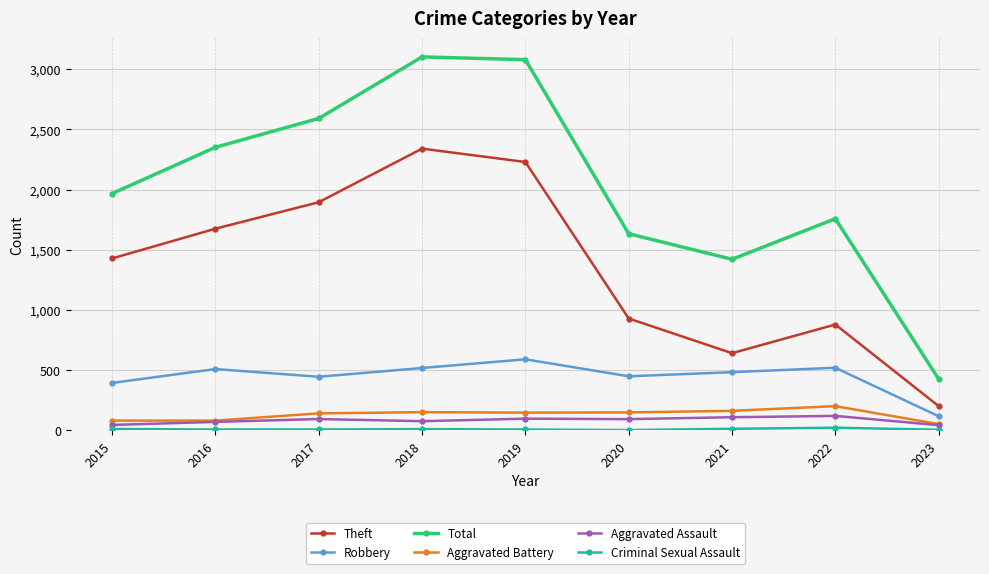

Read the Theft value at 2018, to the nearest 10.

2340